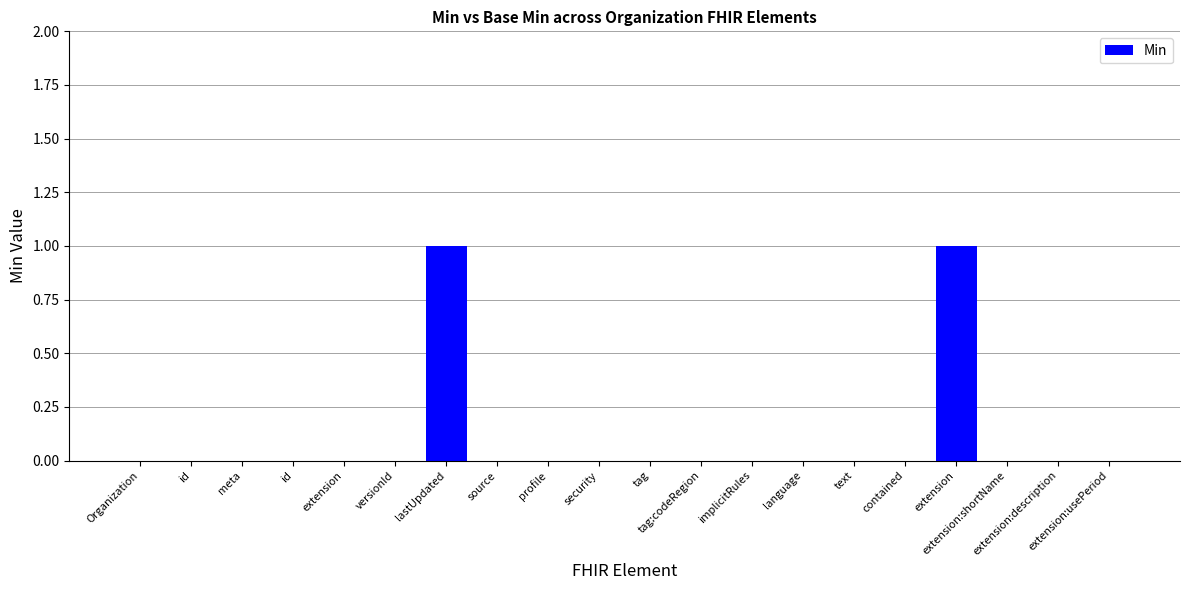

Reading left to right, extract all data points from this chart.

0	0	0	0	0	0	1	0	0	0	0	0	0	0	0	0	1	0	0	0